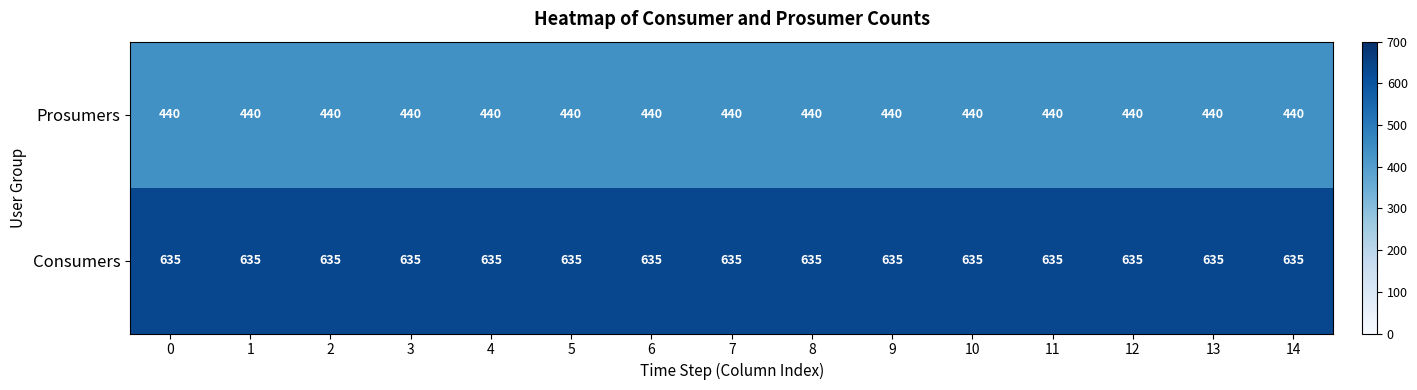

The Consumers series shows 635 at 2. True or false?

True